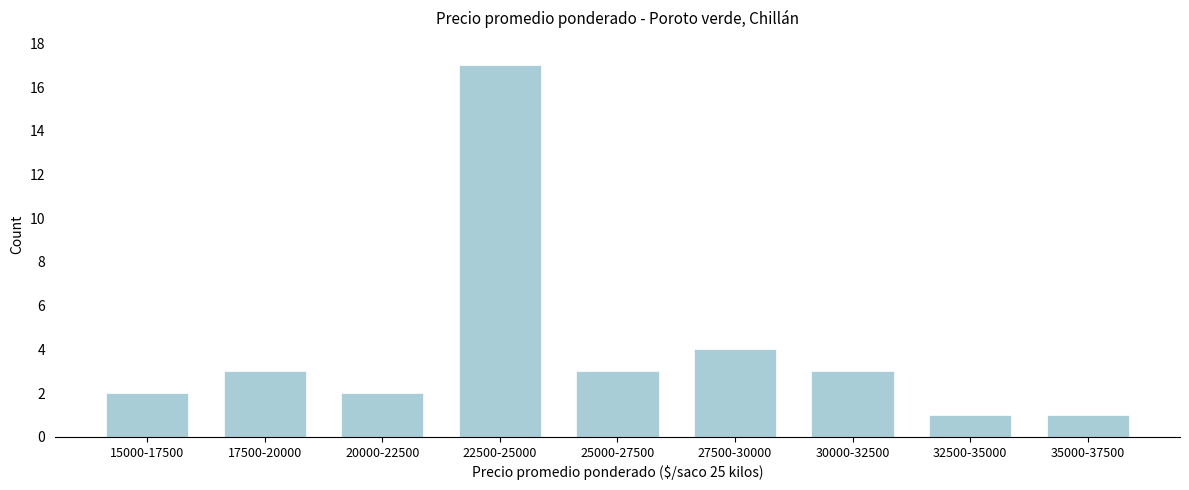

Reading left to right, transcribe all the data shown in this chart.

2	3	2	17	3	4	3	1	1